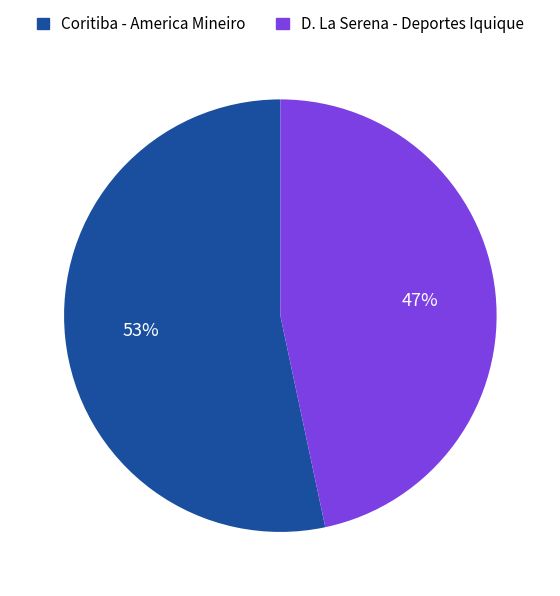

Is there any slice that represents more than half of the pie?

Yes